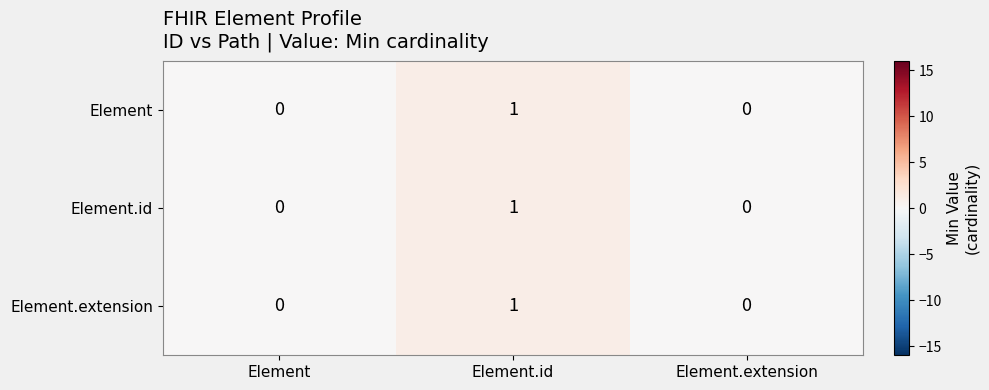

Is it true that Element.extension equals 0 at Element.extension?

True